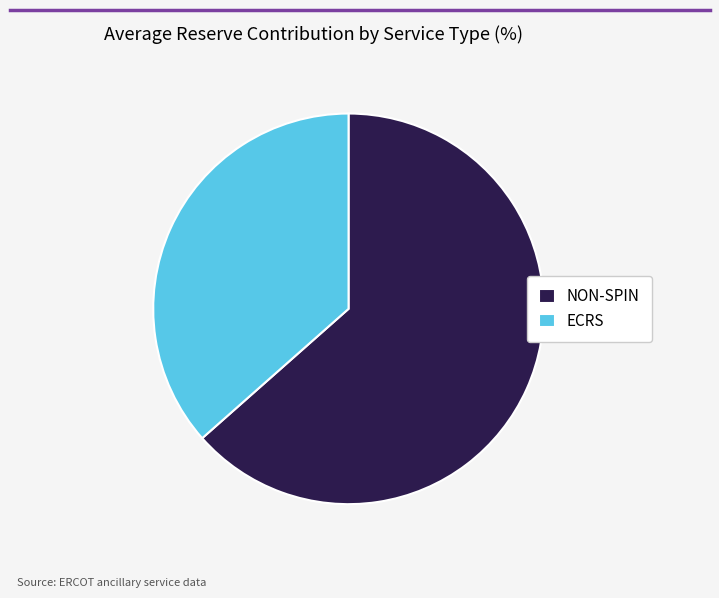

Which category has the smallest portion of the pie?

ECRS